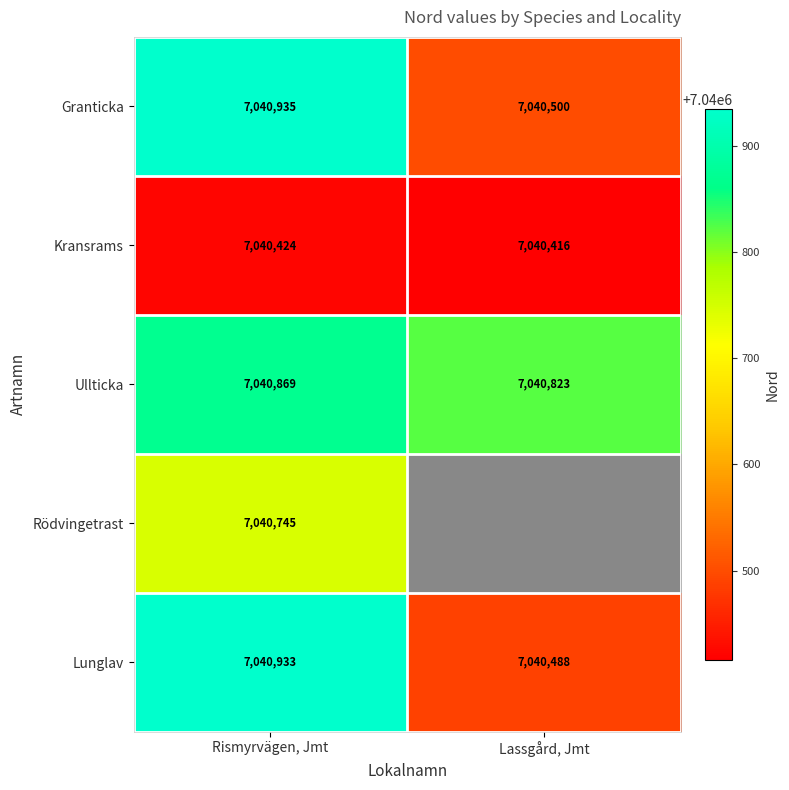

What is the sum of all Ullticka values?

14081692